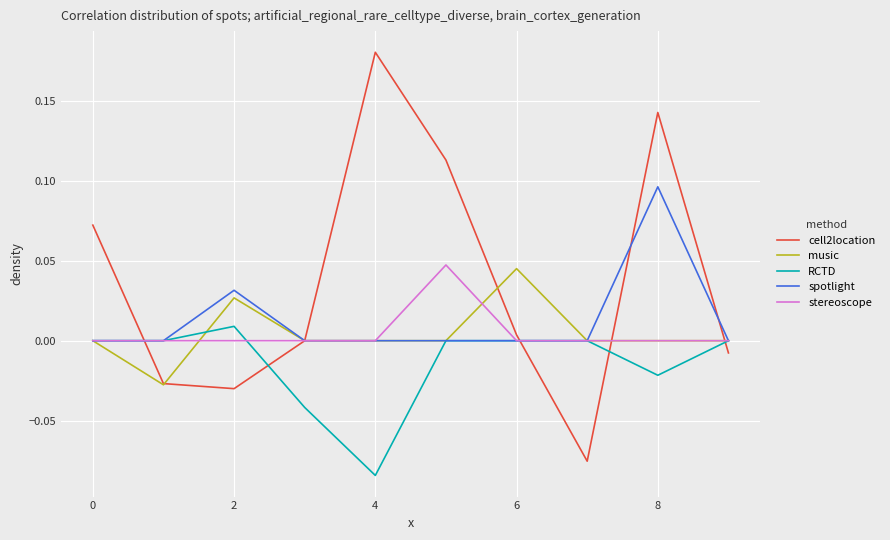

Which series has the largest range (max minus min)?

cell2location